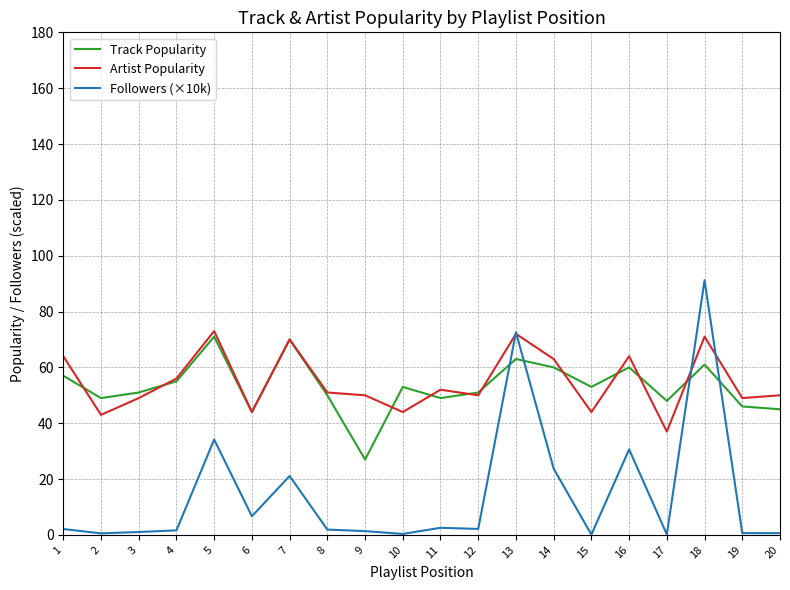

What is the minimum value for Artist Popularity?

37.0